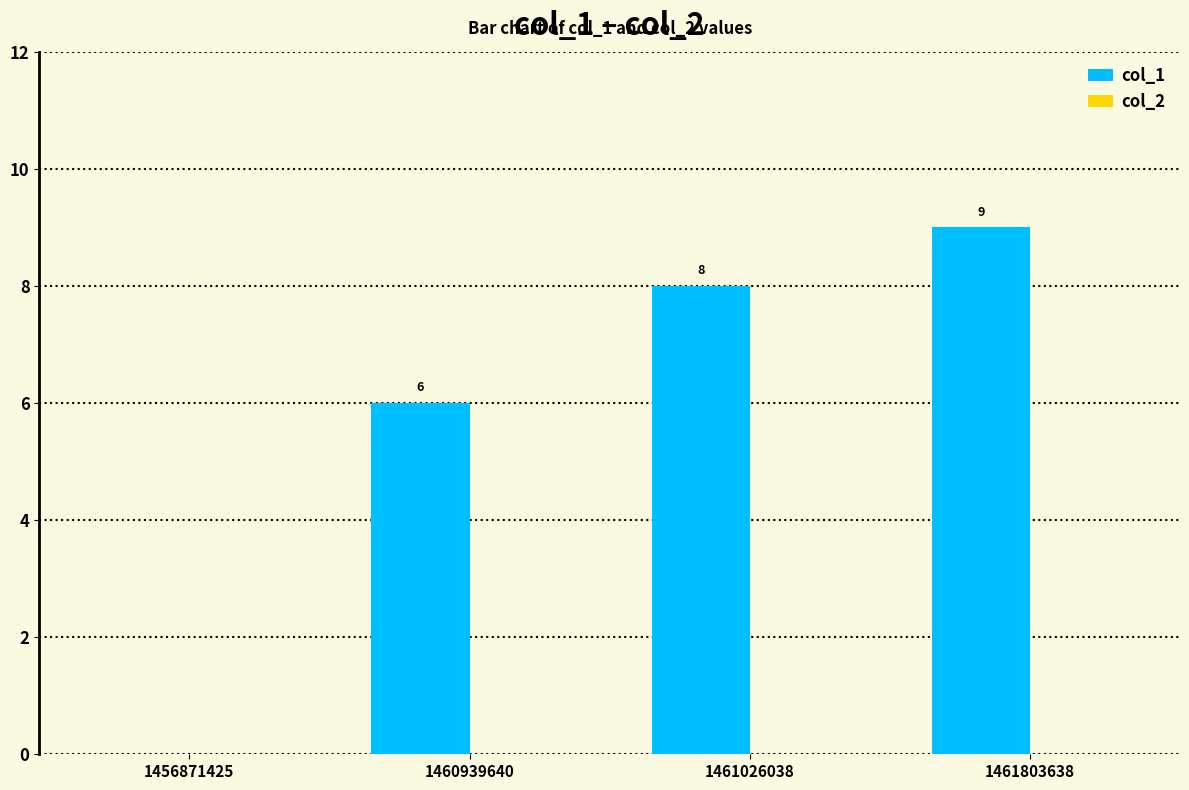

Reading right to left, extract all data points from this chart.

1461803638=9	1461026038=8	1460939640=6	1456871425=0